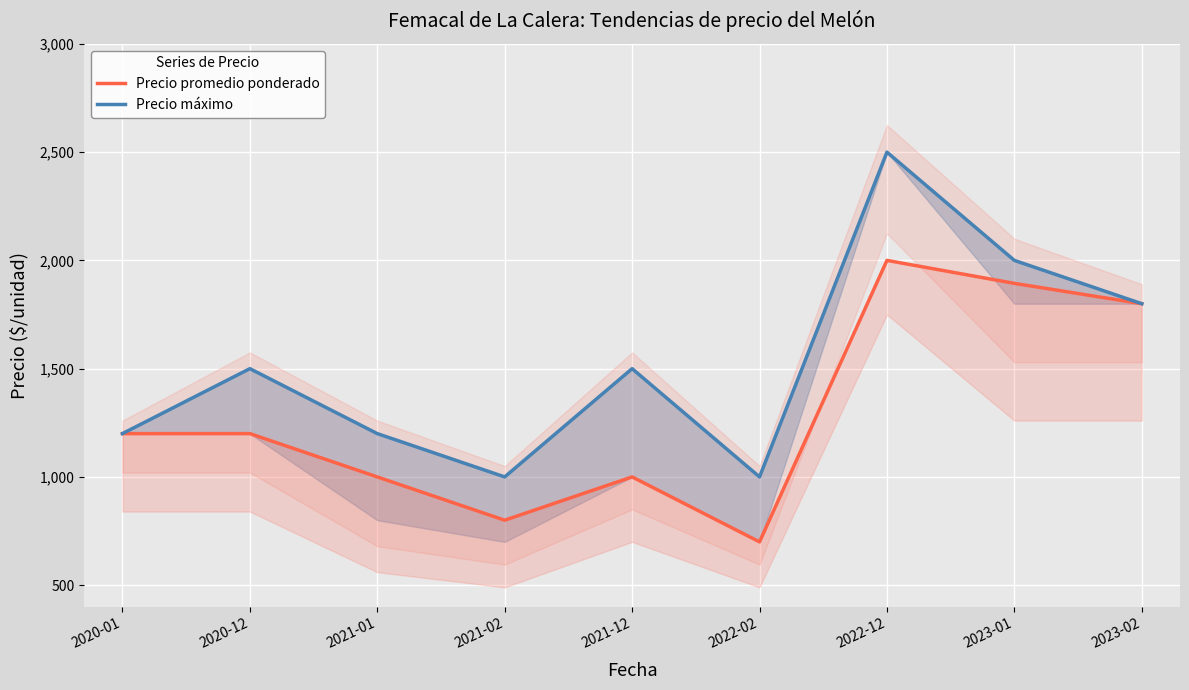

The Precio máximo series shows 2000 at 2023-01. True or false?

True